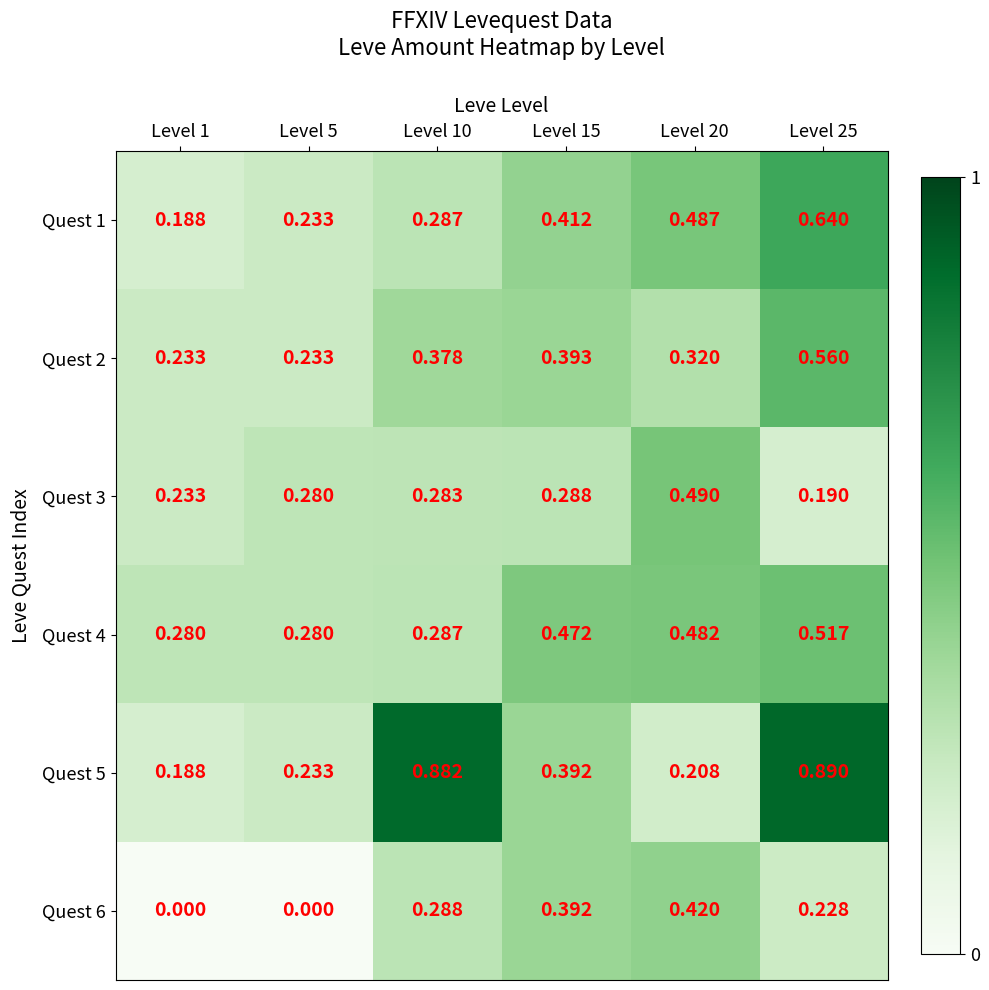

Is the value of Quest 6 at Level 15 greater than the value of Quest 4 at Level 15?

No